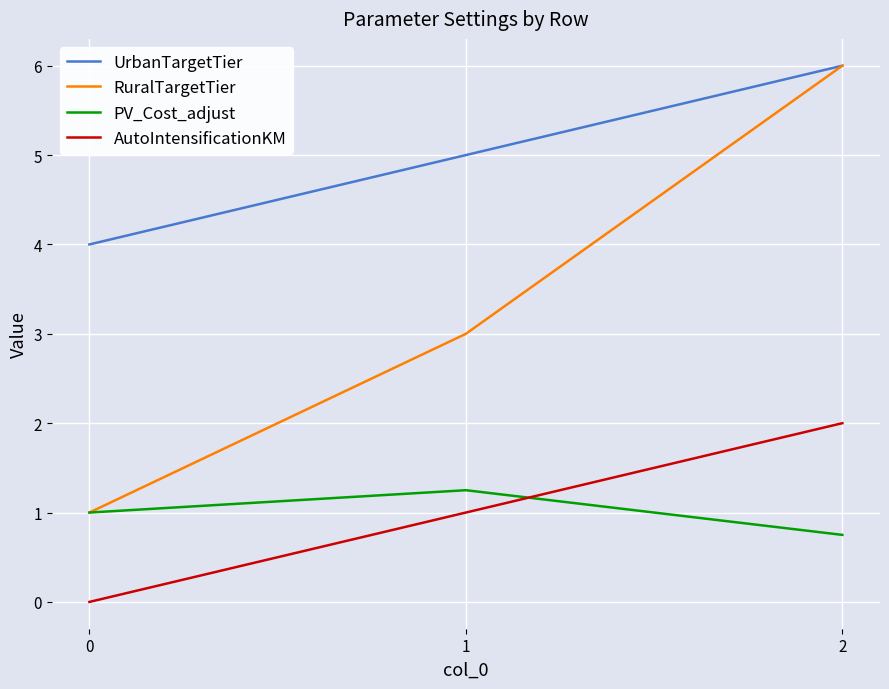

What is the average value of the AutoIntensificationKM series?

1.0